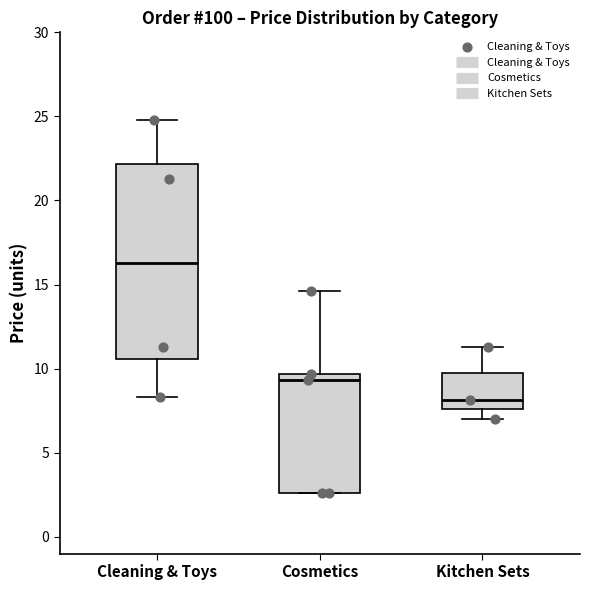

Comparing the boxes themselves (not the whiskers), which one is the tallest?

Cleaning & Toys